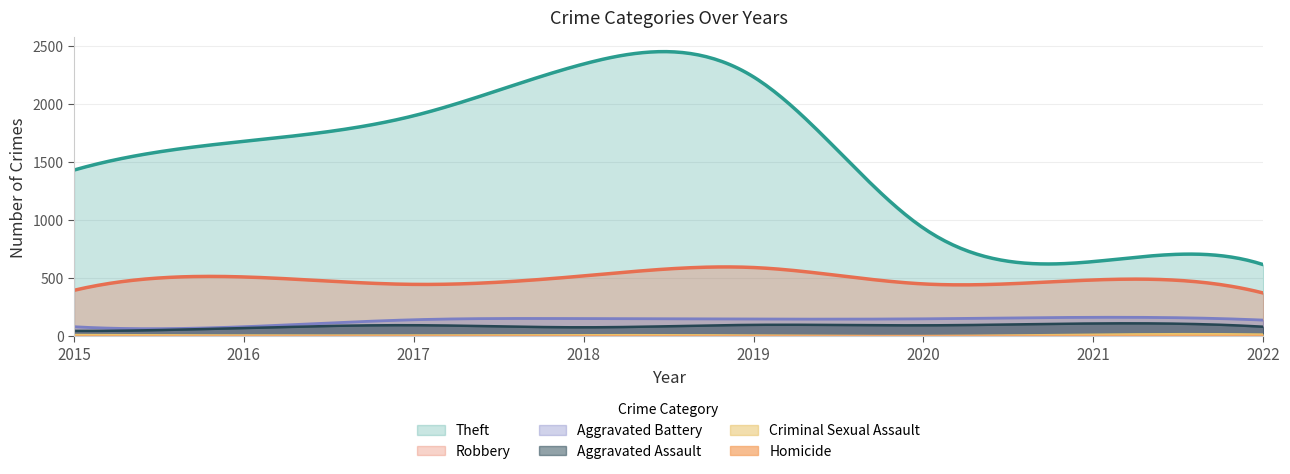

How many interior local valleys does the Robbery series have?

2